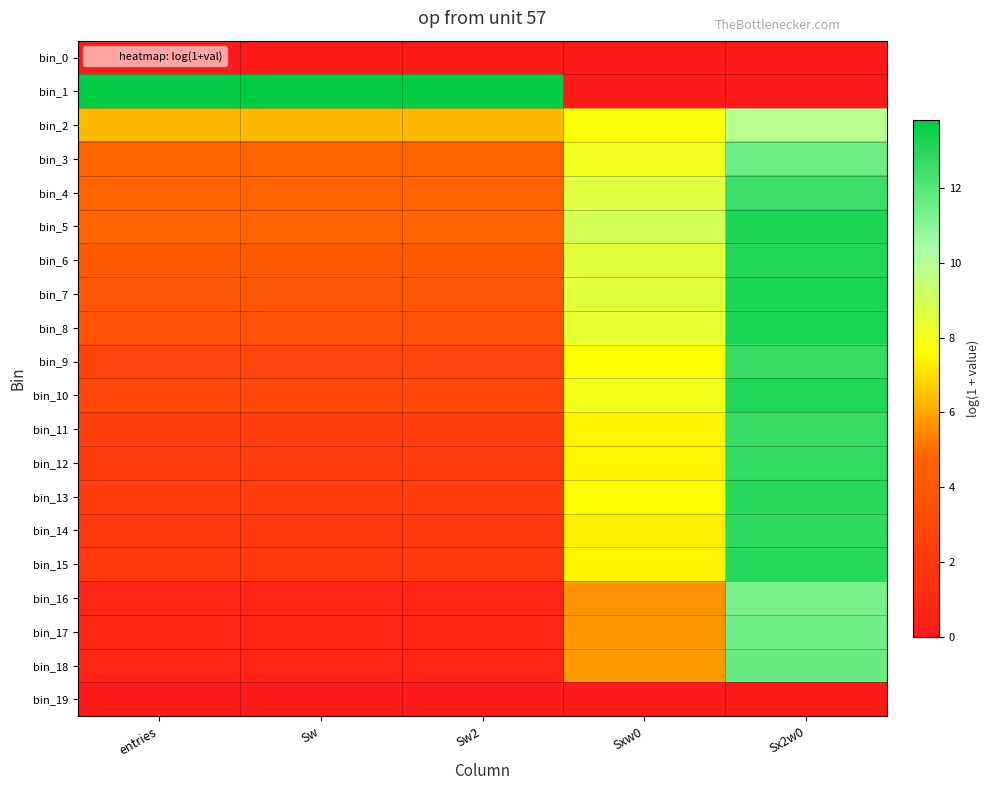

How many series are shown in this chart?

20